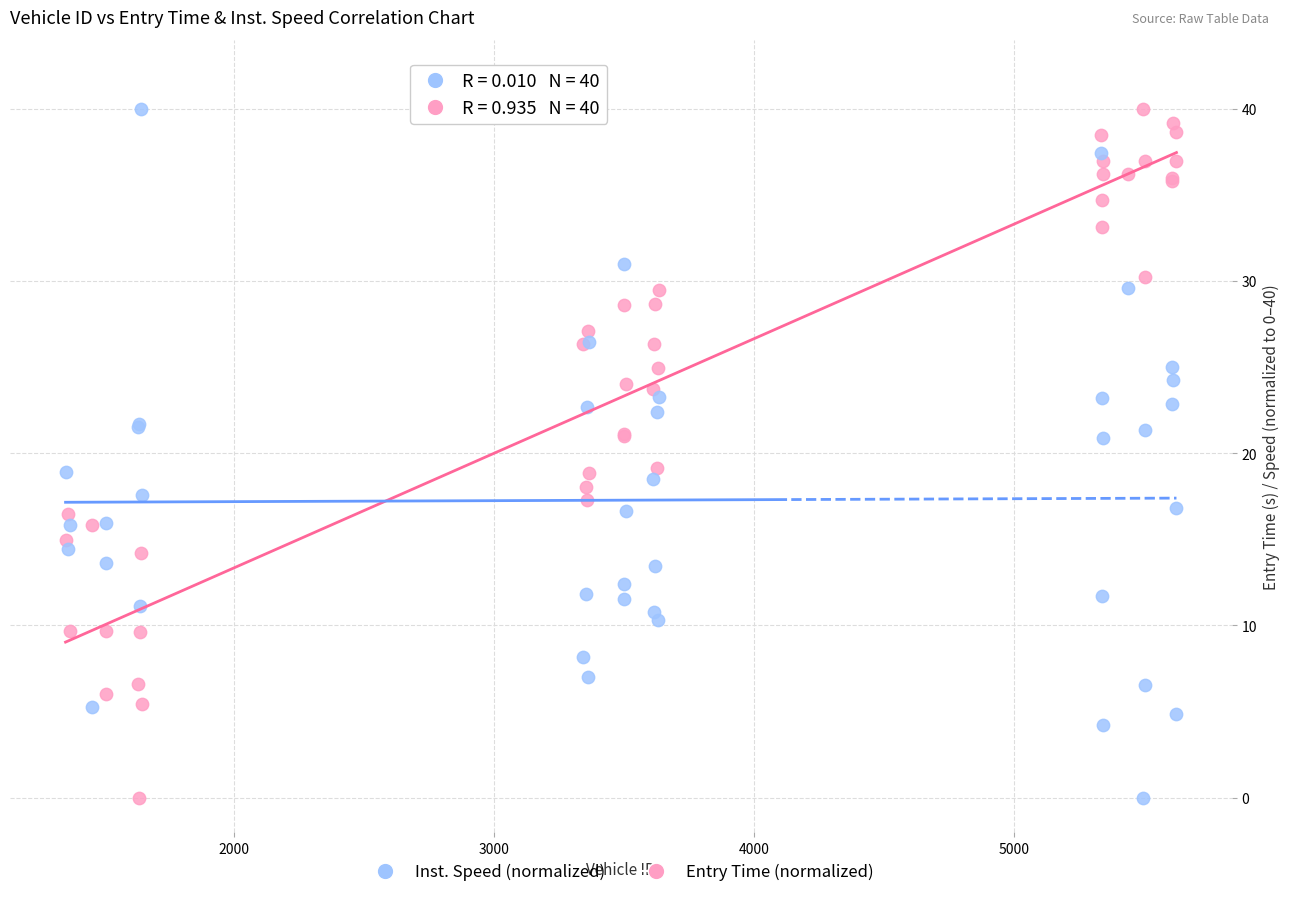

What is the X range (max minus min) for the scatter plot?

4274.0